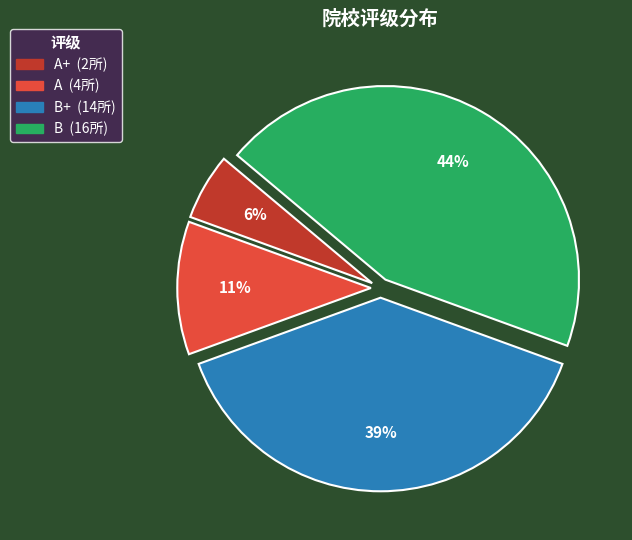

How many slices are in this pie chart?

4